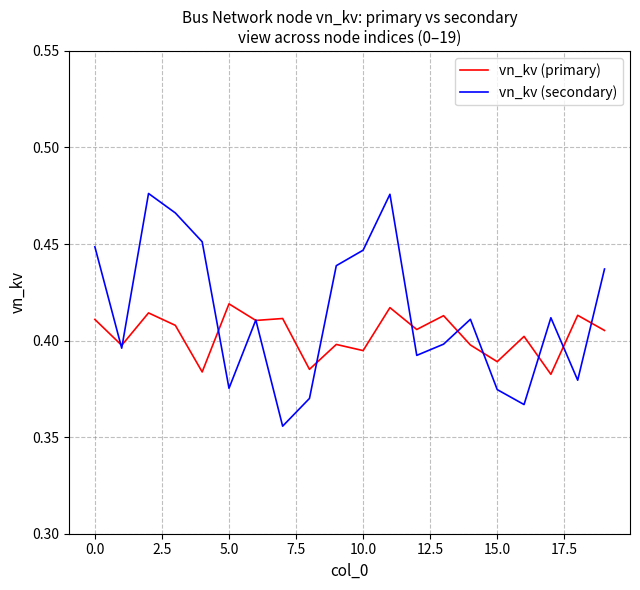

Which series has the largest range (max minus min)?

vn_kv (secondary)